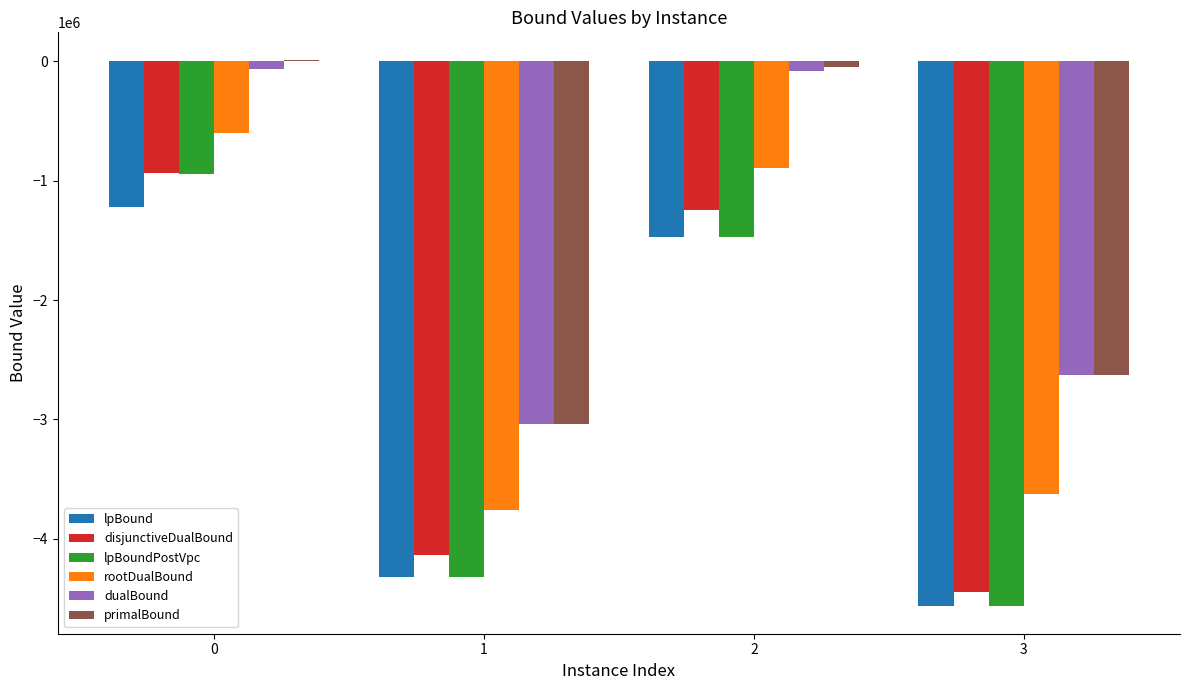

What is the average value of the dualBound series?

-1453146.2